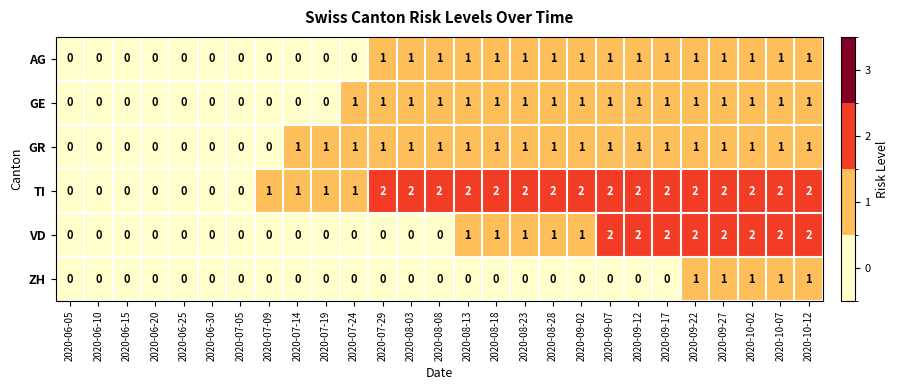

What is the sum of all GR values?

19